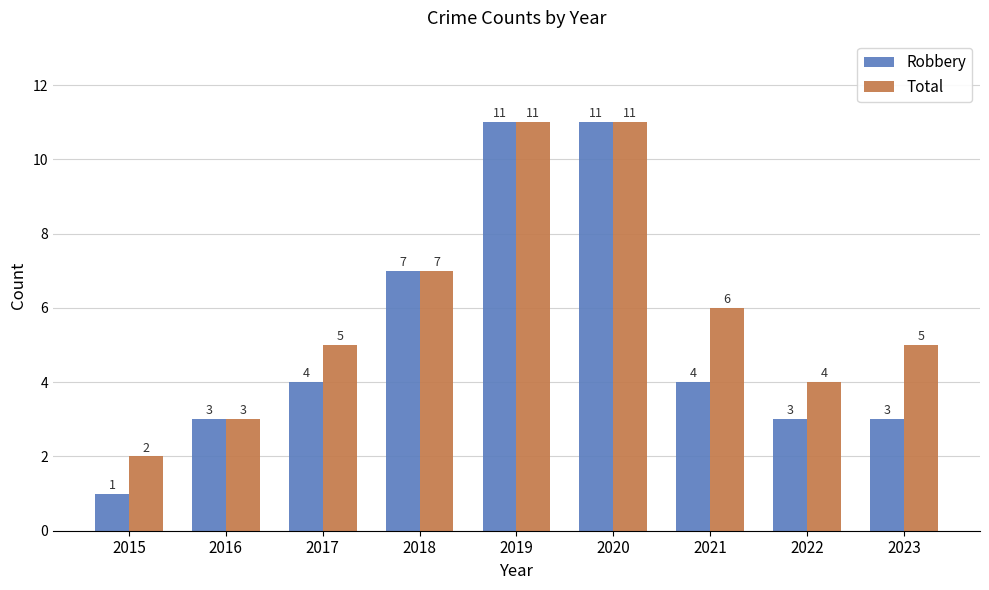

Count the Robbery values in the range 3 to 7.

6